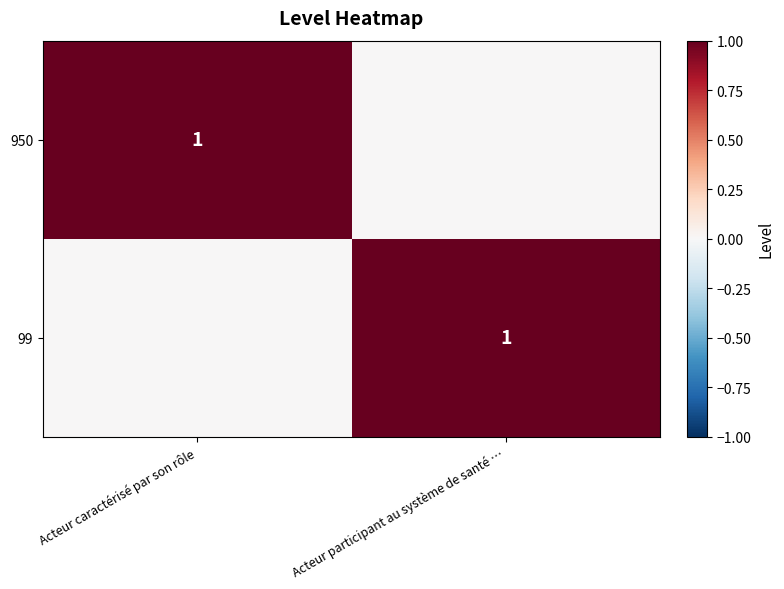

Is it true that 99 equals 1 at Acteur participant au système de santé …?

True